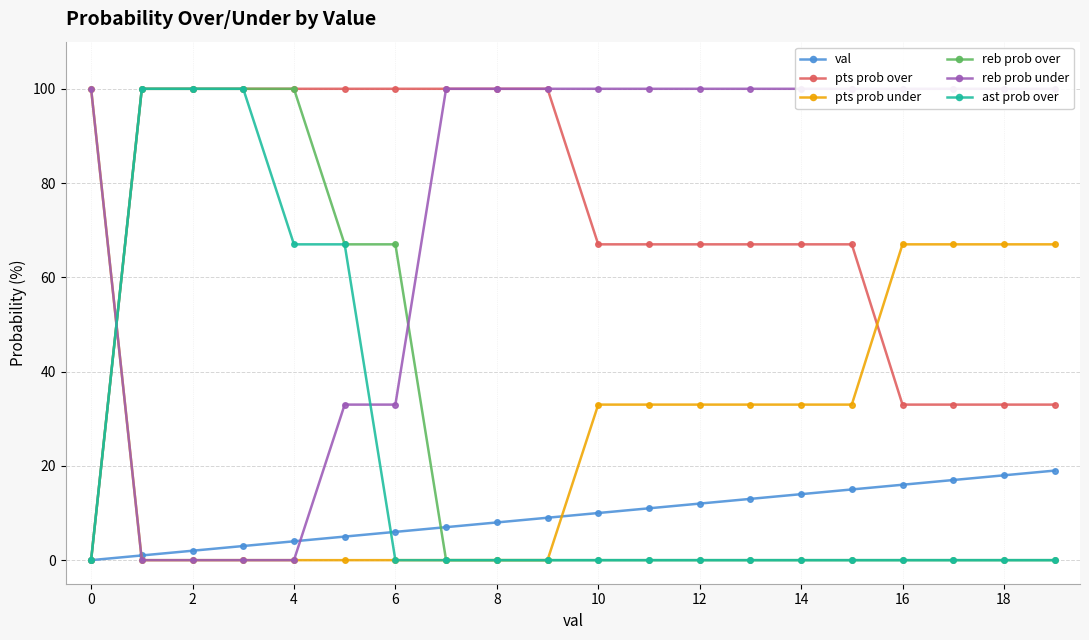

True or false: val has more than 0 interior local peaks.

False